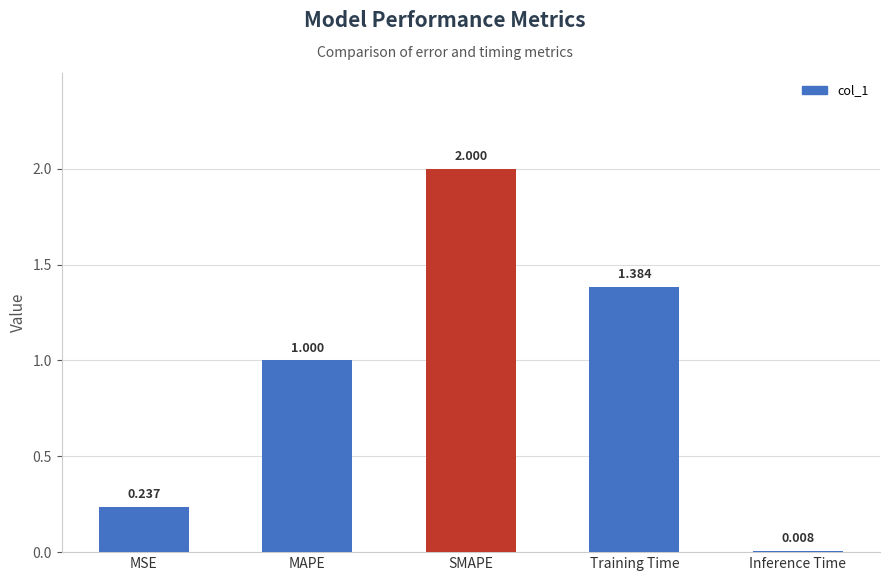

What is the label of the 4th bar from the left?

Training Time